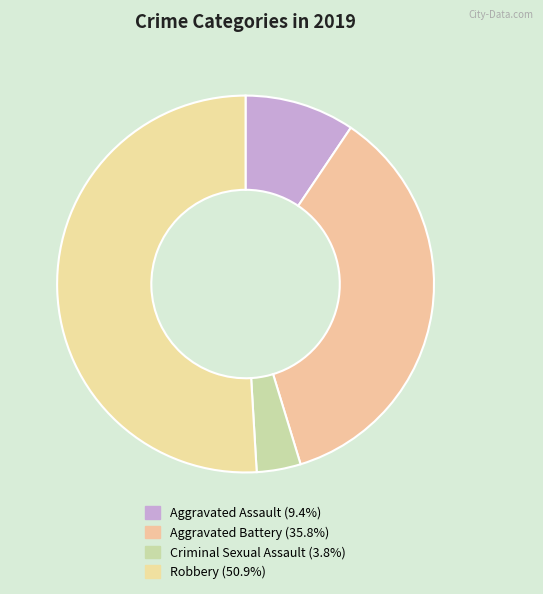

Count the number of slices in the pie.

4